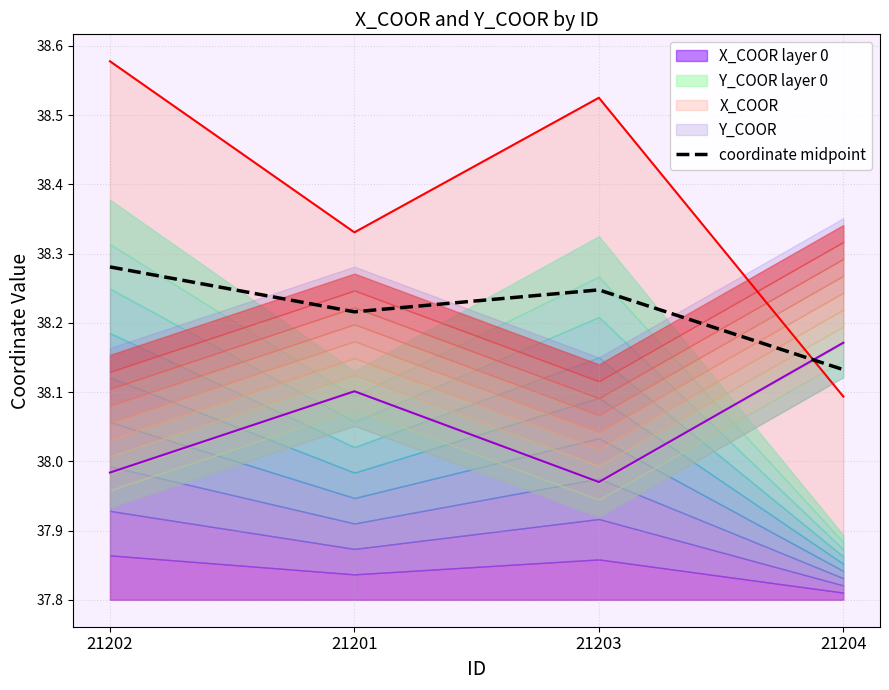

Rank the categories by value from lowest to highest.

21204, 21201, 21203, 21202